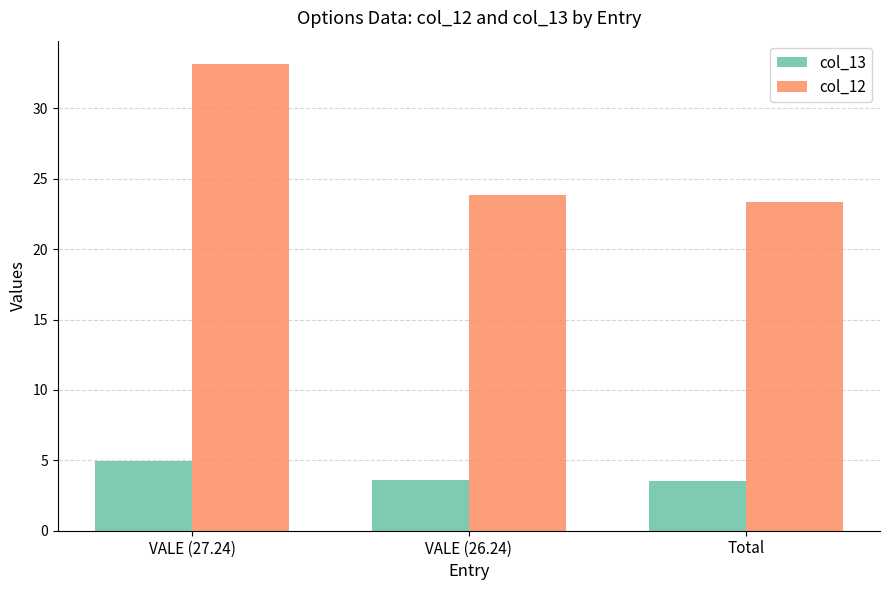

How many data points does each series have?

3